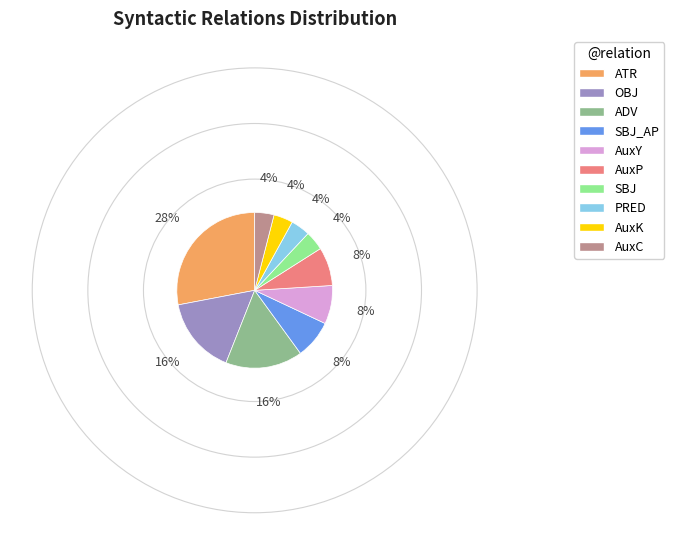

What is the largest slice in the pie chart?

ATR